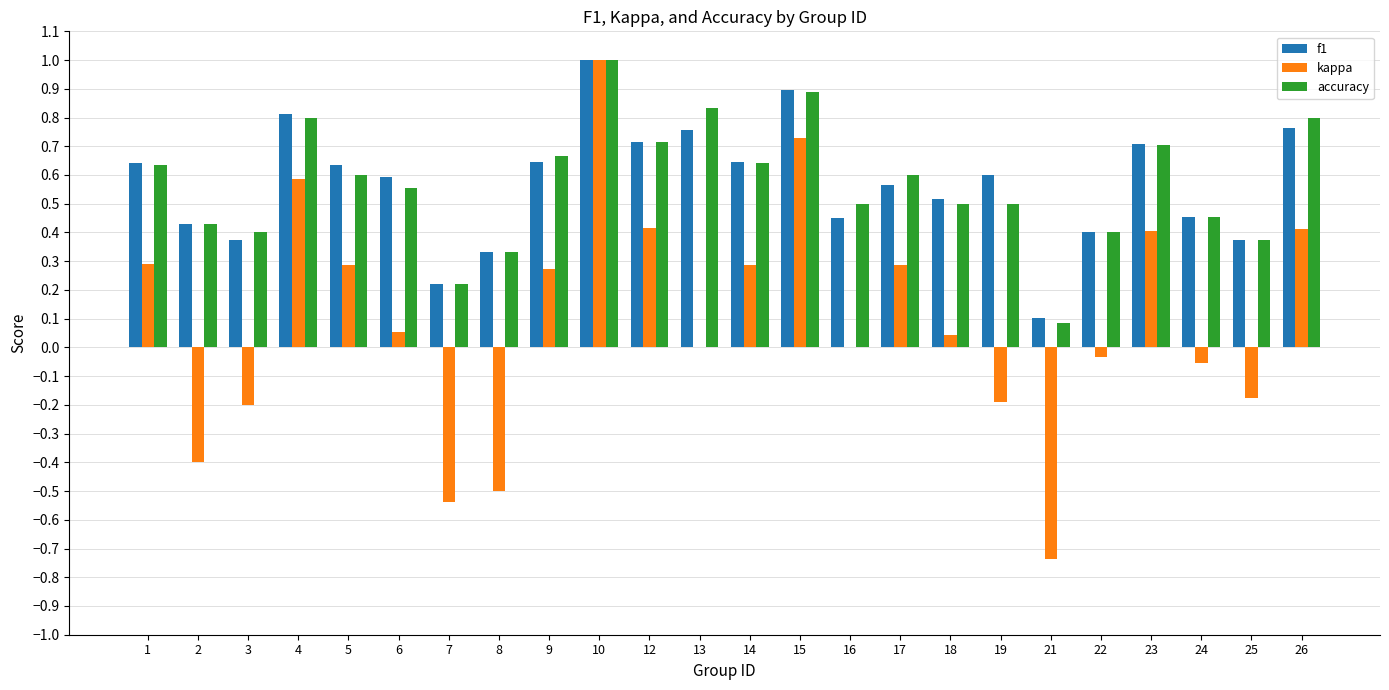

Count the number of data series in this chart.

3